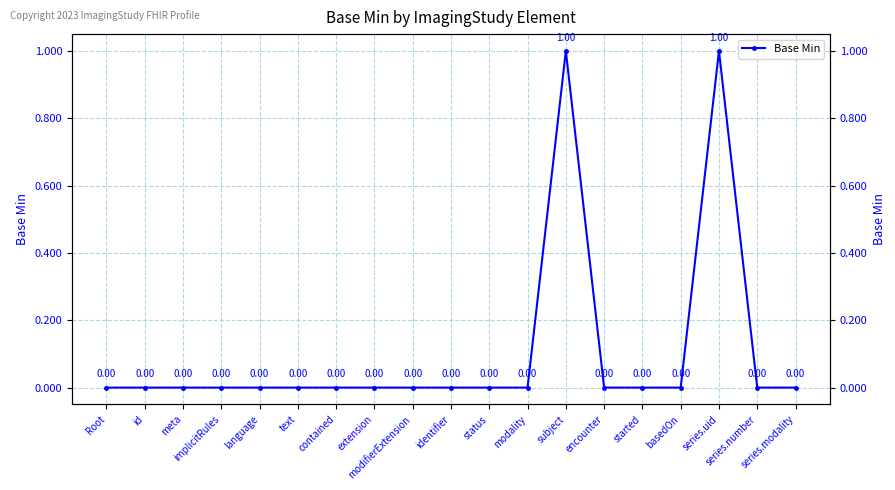

What is the greatest value displayed?

1